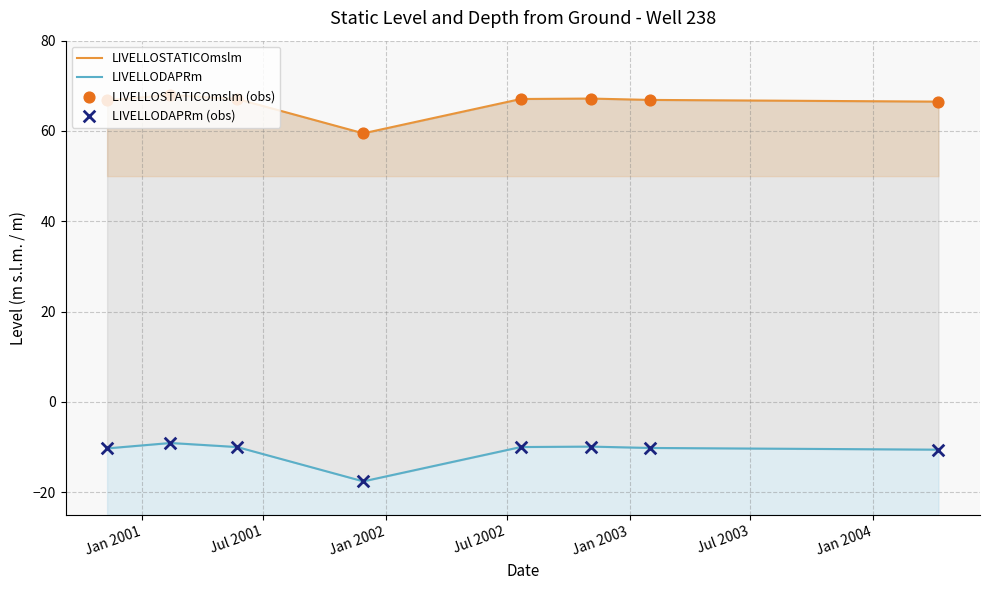

At how many categories does at least one series exceed 18?

8